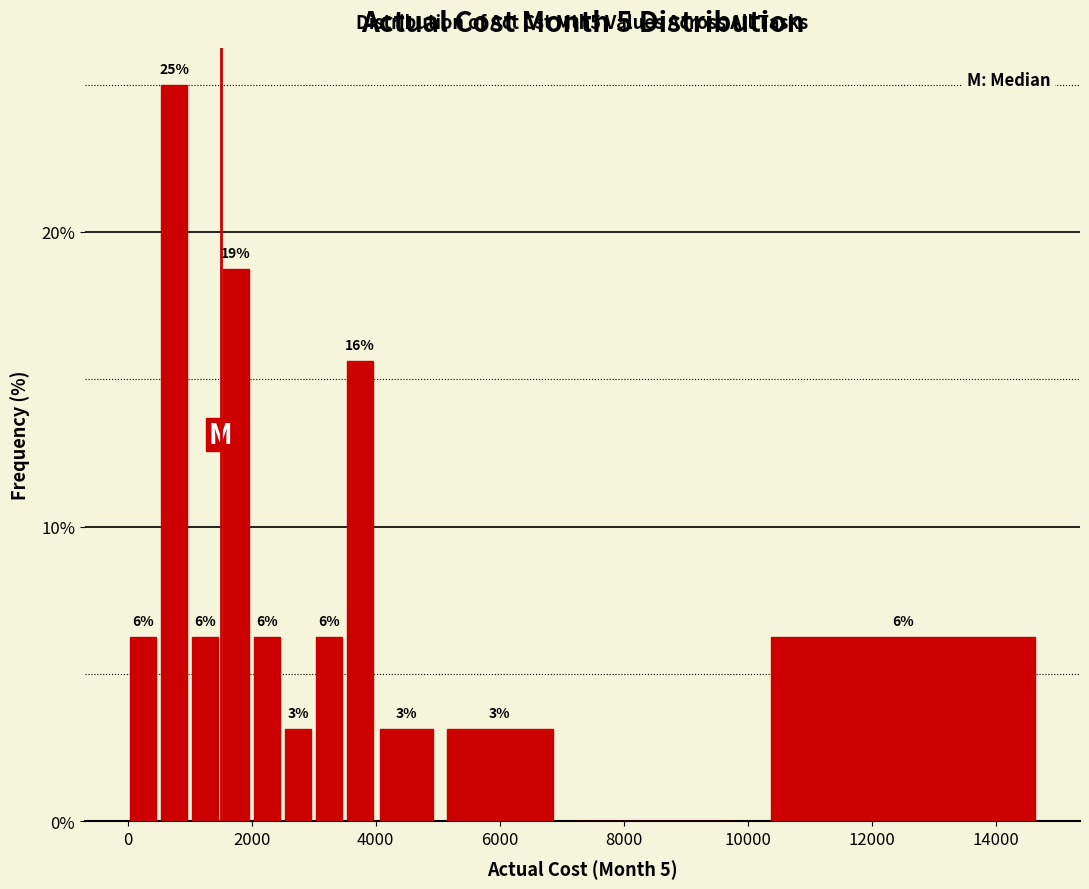

Read against the x-axis, roughly where is the centre of the tallest bar?

800